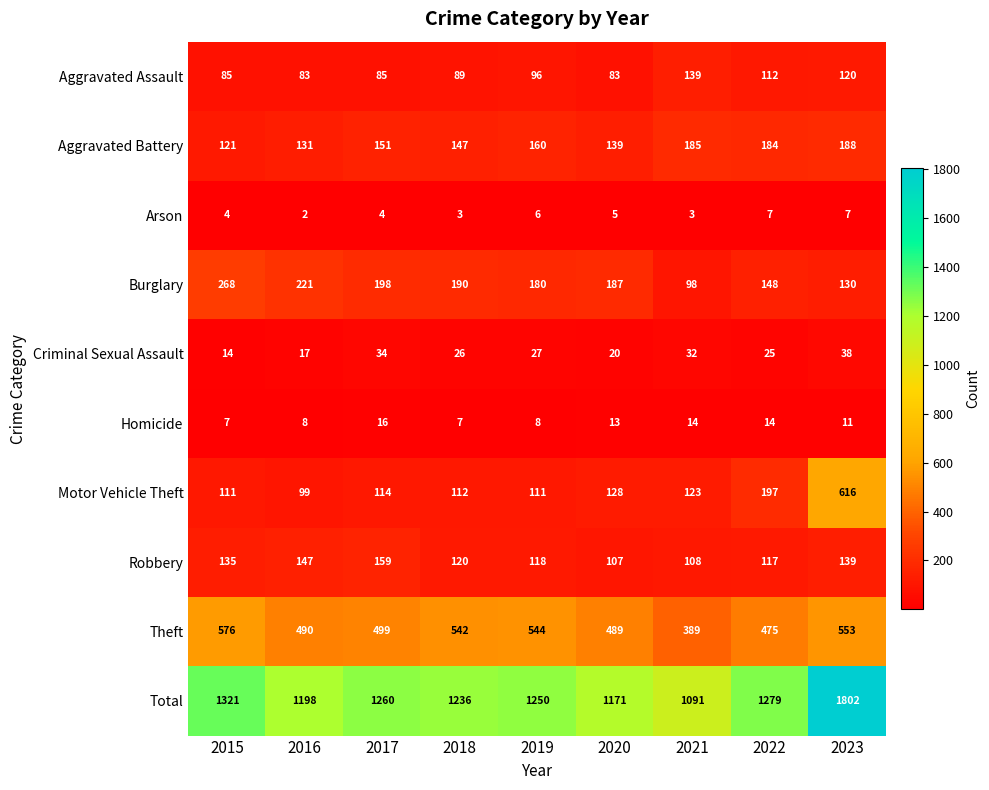

What is the sum of the Theft values at 2018 and 2022?

1017